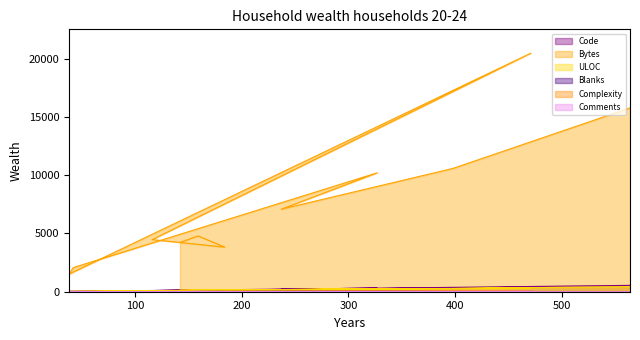

What is the label of the 8th point from the right?

300